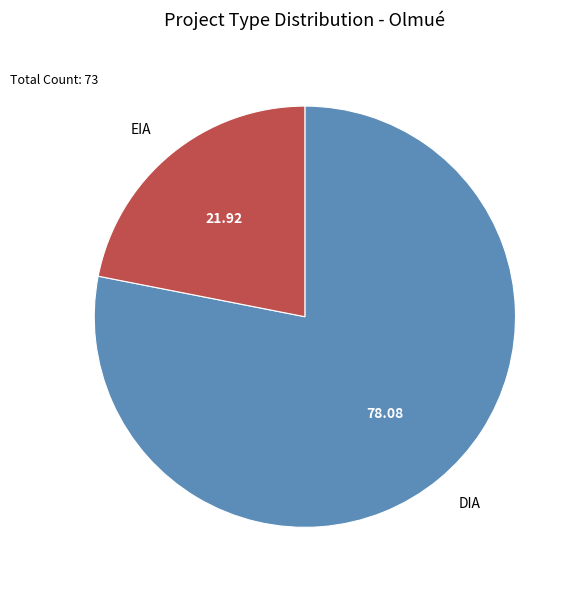

Between EIA and DIA, which is larger?

DIA